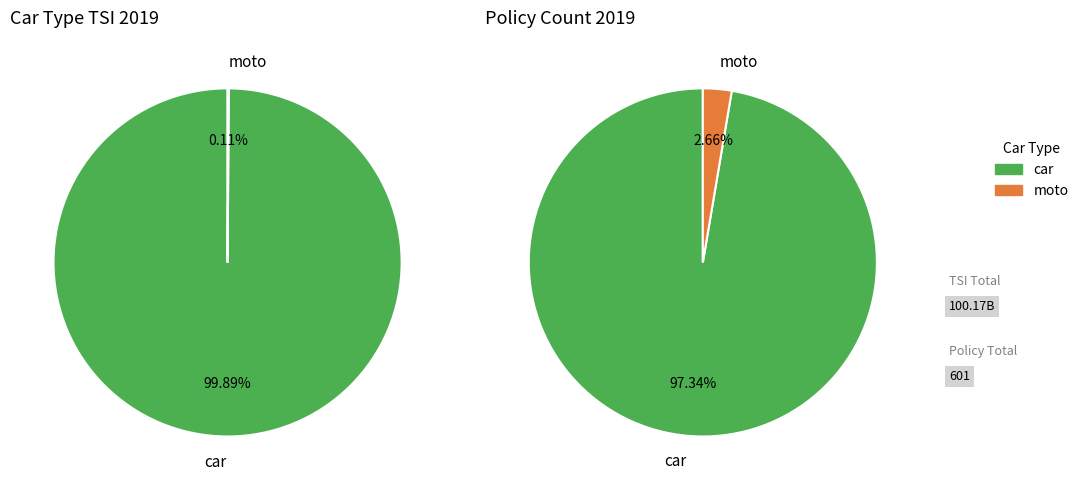

The moto slice represents 0% of the pie. True or false?

True